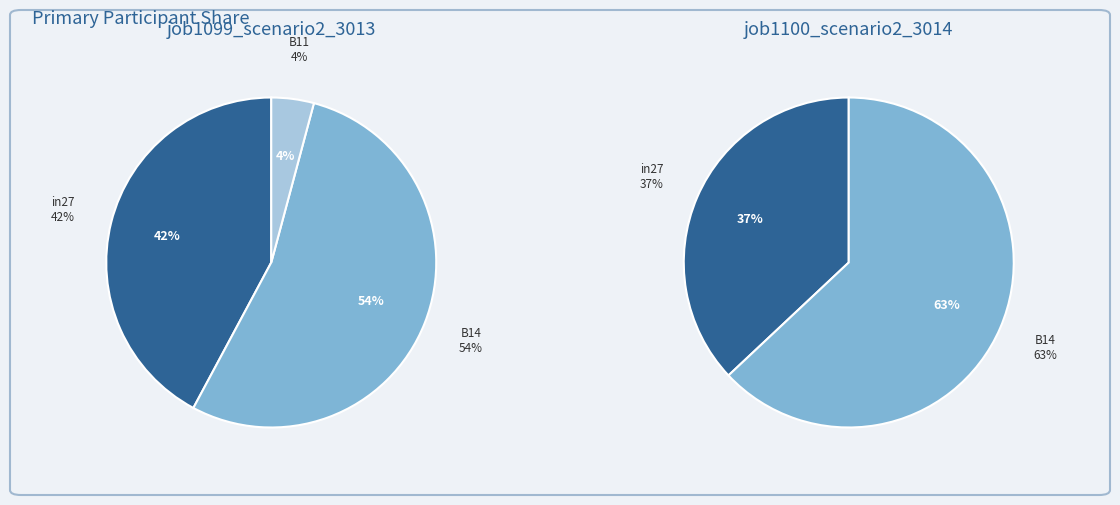

The B14 slice represents 54% of the pie. True or false?

True